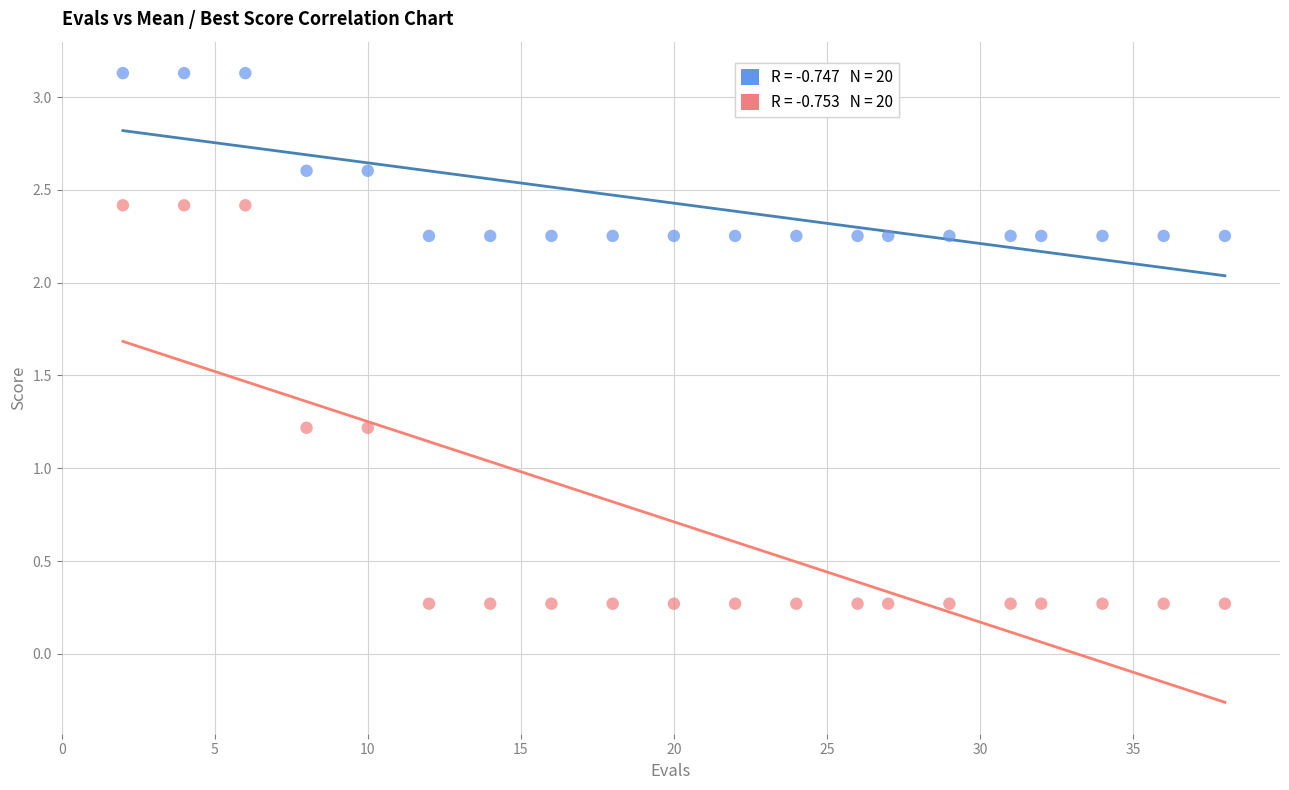

Across all data points, what is the range of Y values (max minus min)?

2.9